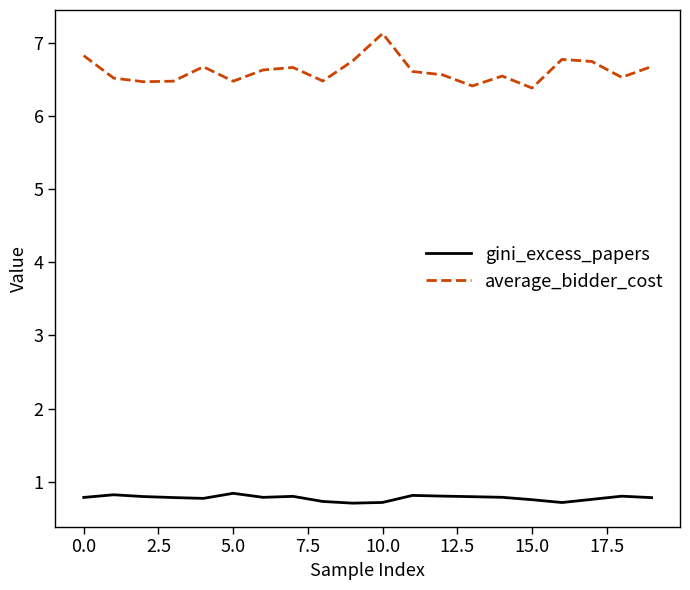

Which series has the largest range (max minus min)?

average_bidder_cost